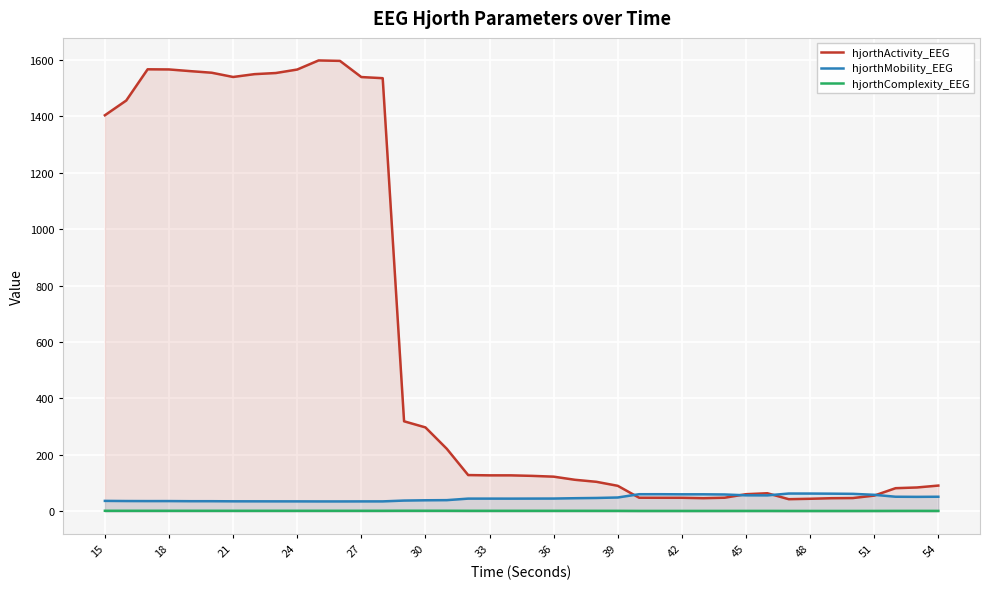

In hjorthComplexity_EEG, how many points are higher than both neighbors (excluding endpoints)?

7